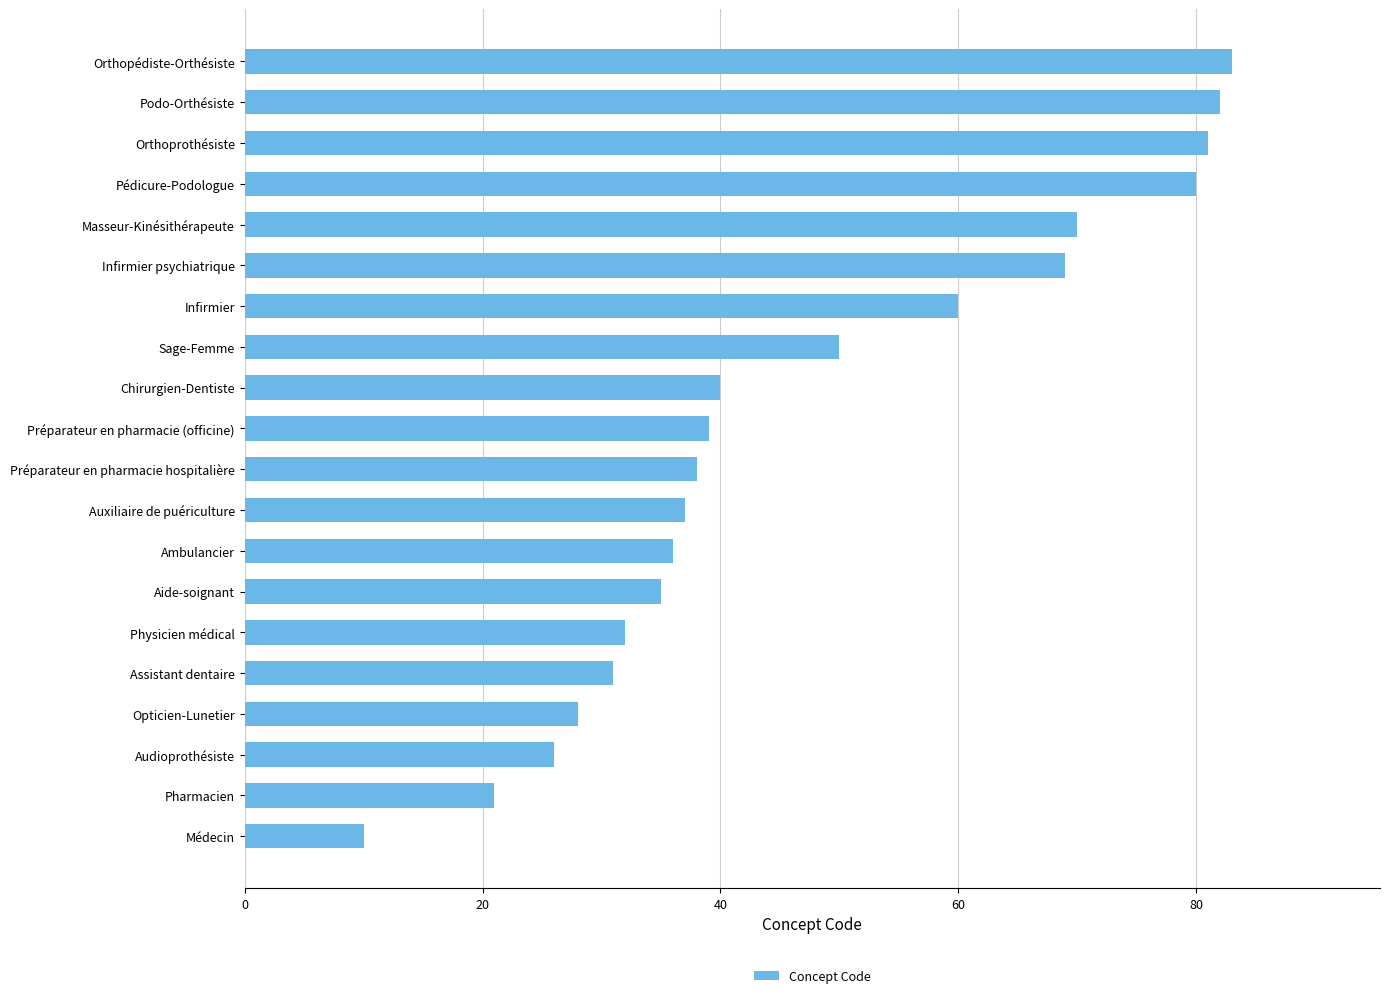

Reading bottom to top, transcribe all the data shown in this chart.

10	21	26	28	31	32	35	36	37	38	39	40	50	60	69	70	80	81	82	83